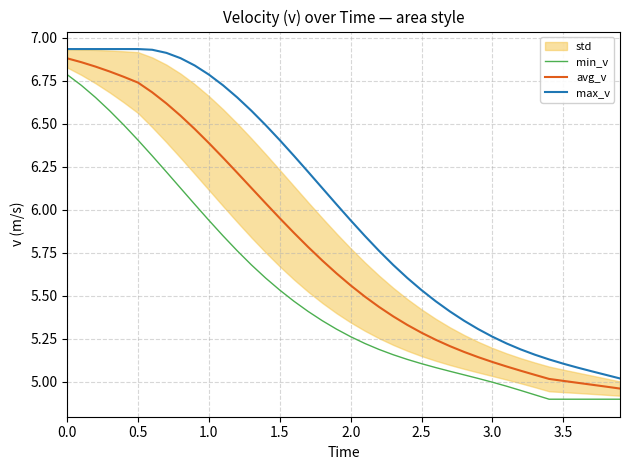

At how many categories does at least one series exceed 5?

40